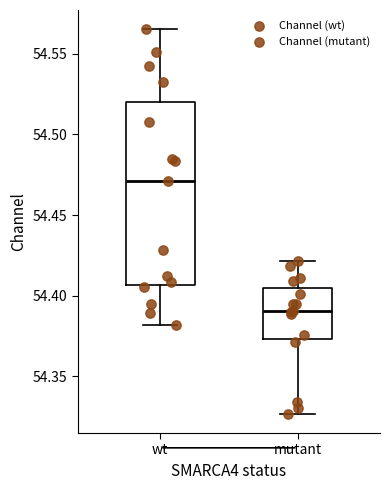

Which box is the tallest, from its lower edge to its upper edge?

wt